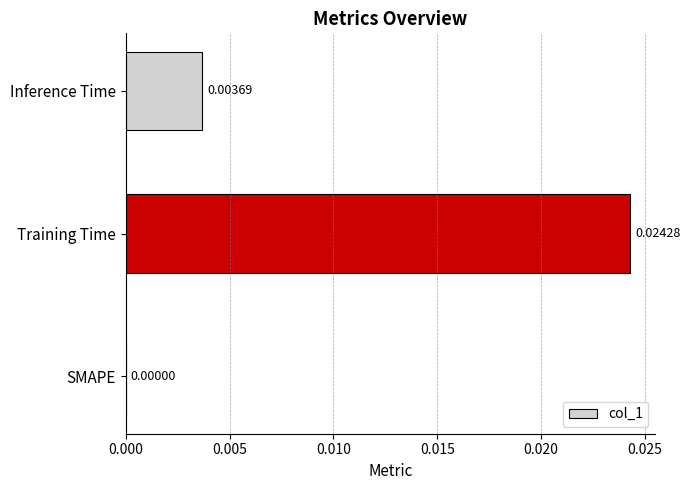

How many distinct data groups are displayed?

1